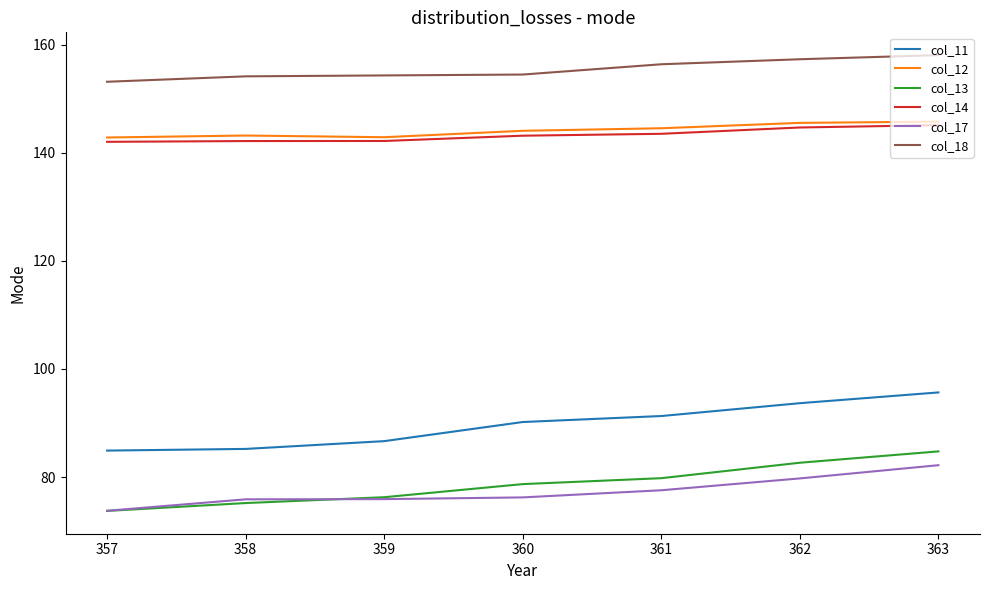

How many values in the col_12 series exceed 144?

4